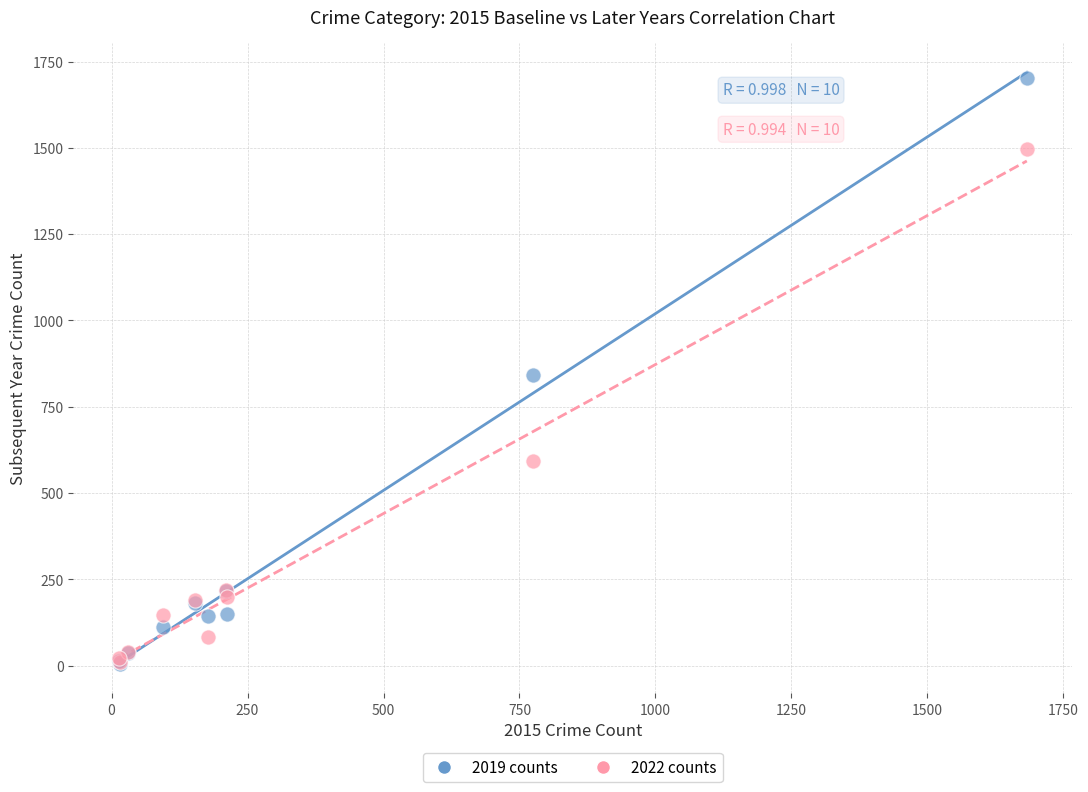

In the 2022 counts series, what Y value is closest to 754?

592